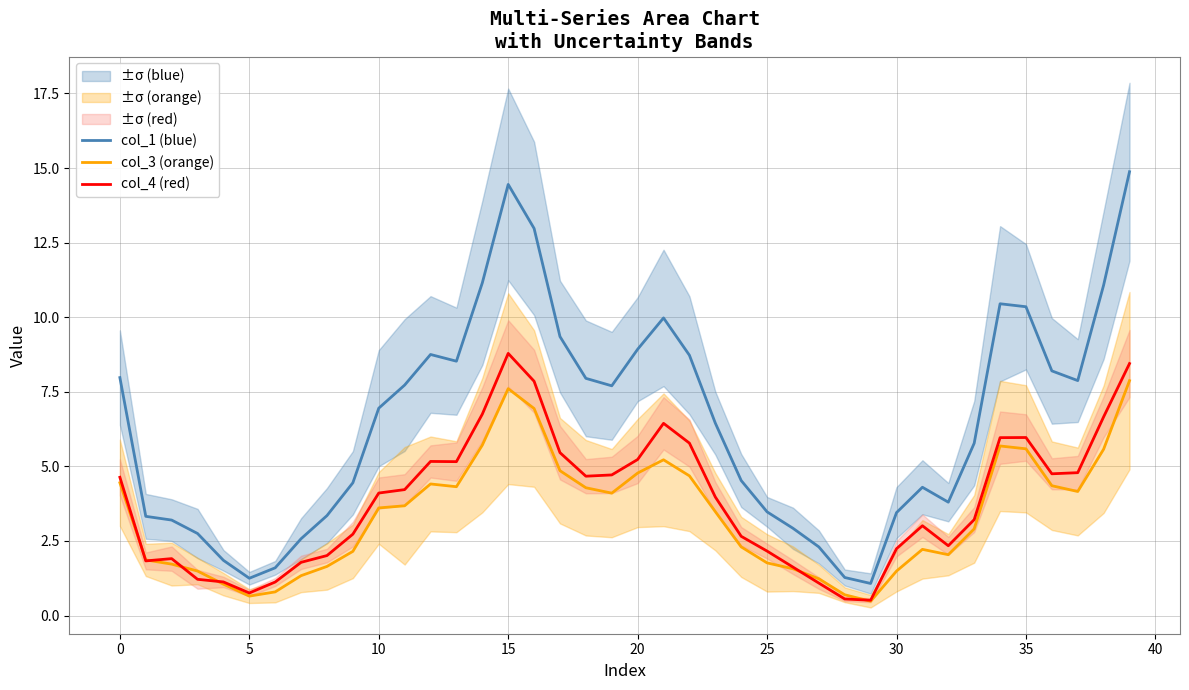

The value of col_1 (blue) at 30 is 1.0. True or false?

False